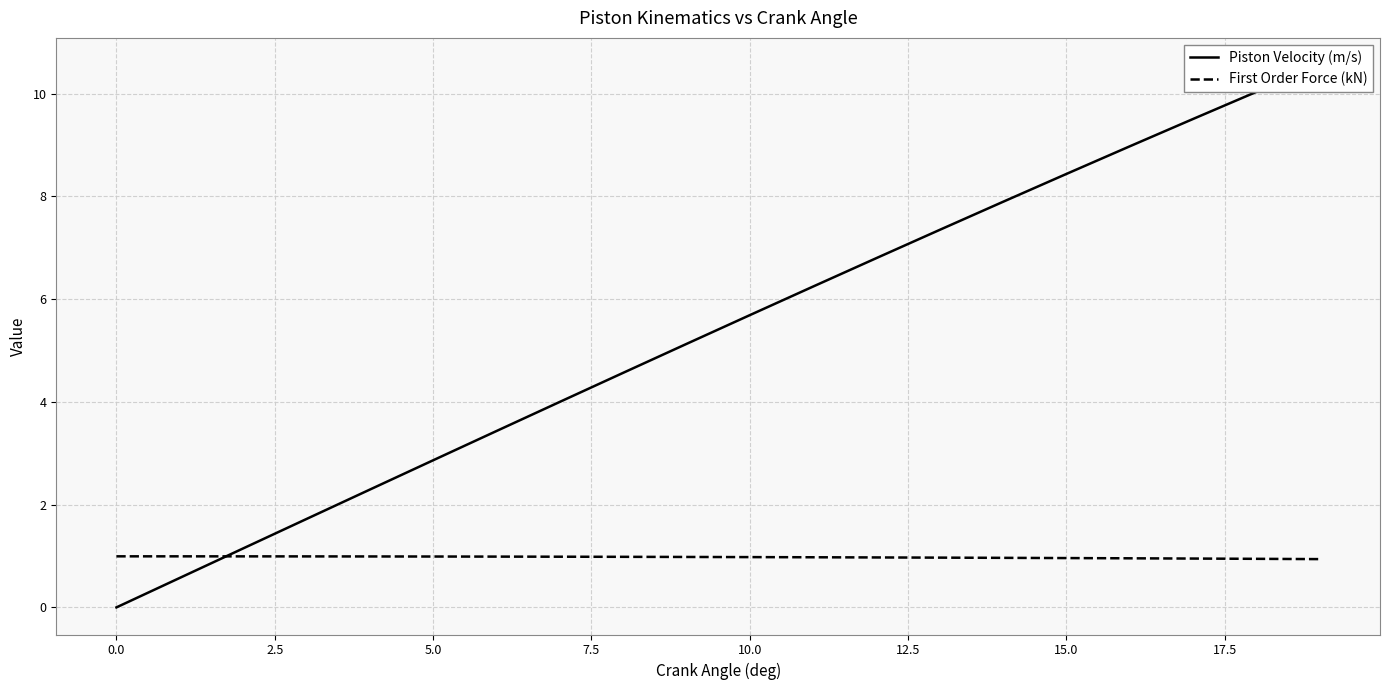

What are all the series names shown in the legend?

Piston Velocity (m/s), First Order Force (kN)